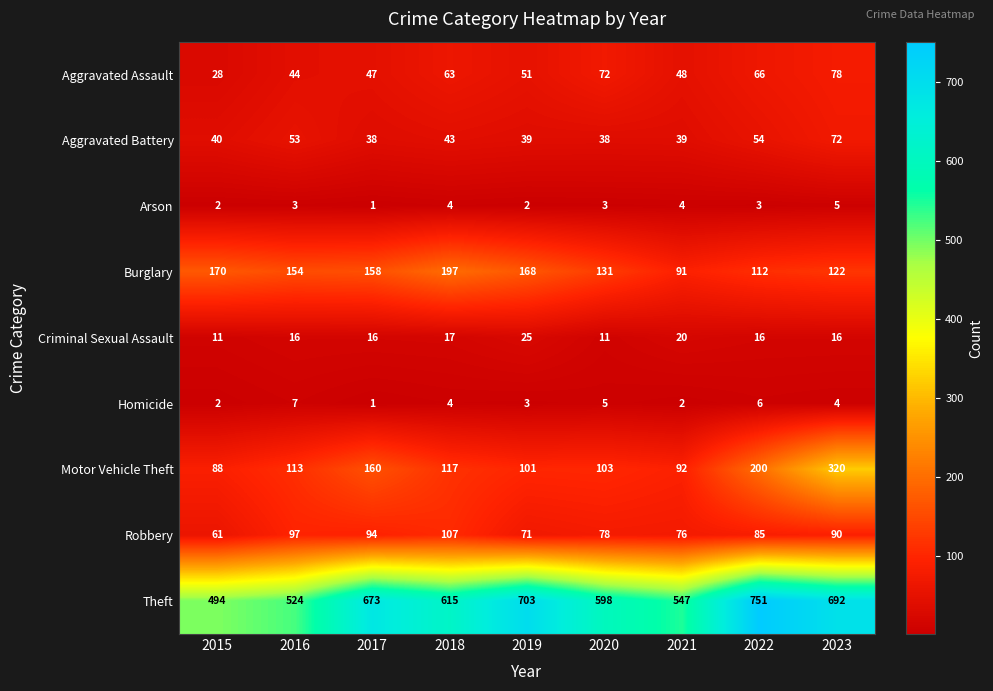

What is the spread (max minus min) of values at 2022?

748